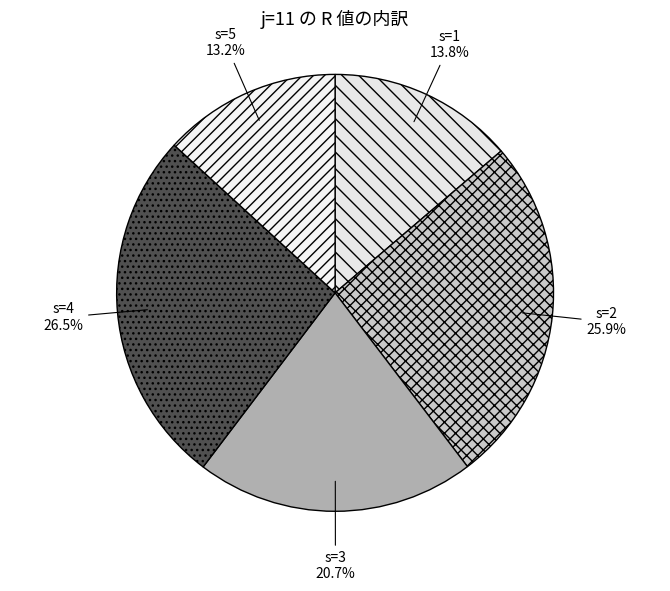

Which slice is the largest?

s=4